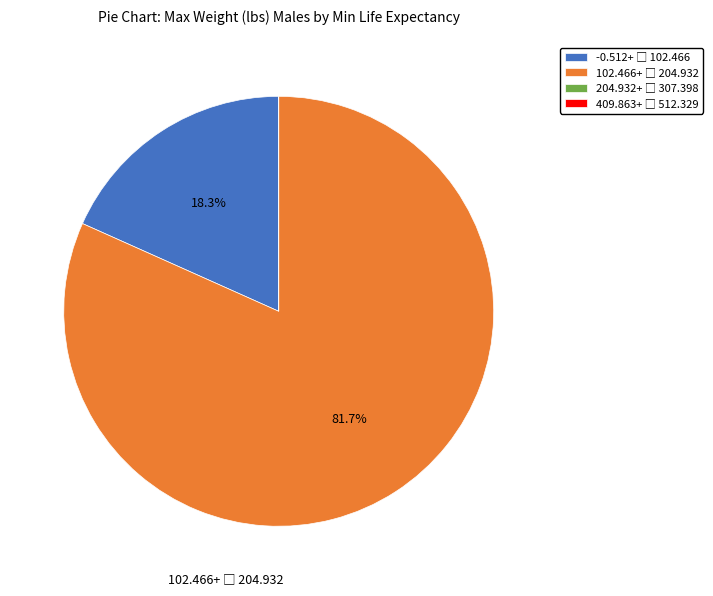

Does any single category account for the majority?

Yes